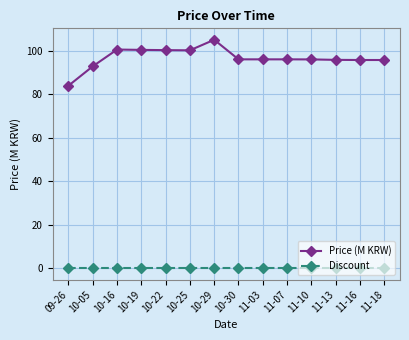

What is the maximum value shown in the chart?

105.0